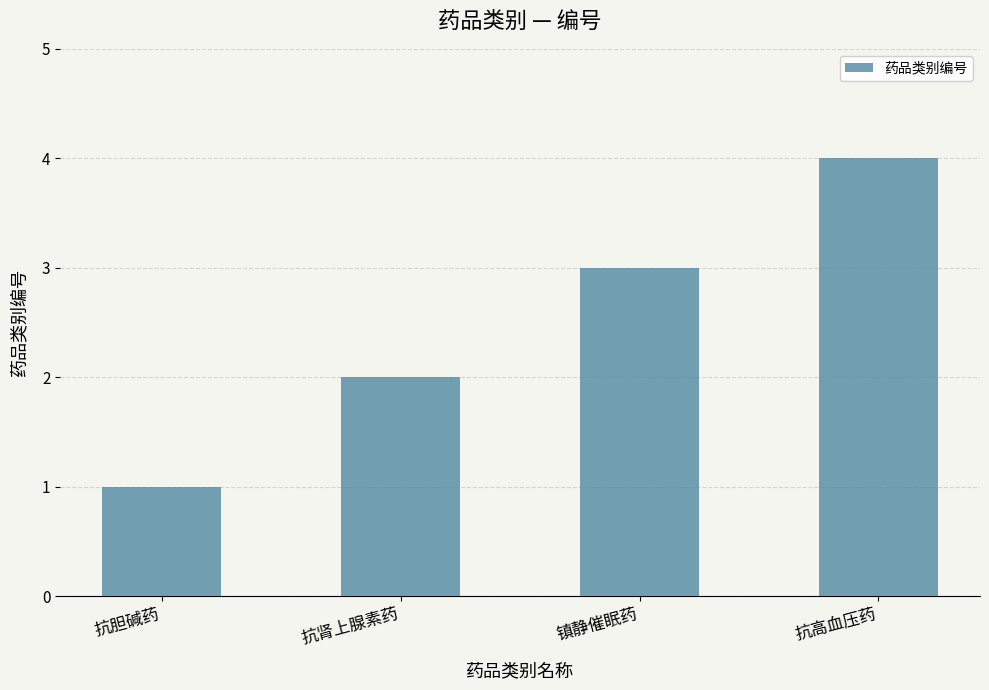

What is the label of the 3rd bar from the right?

抗肾上腺素药